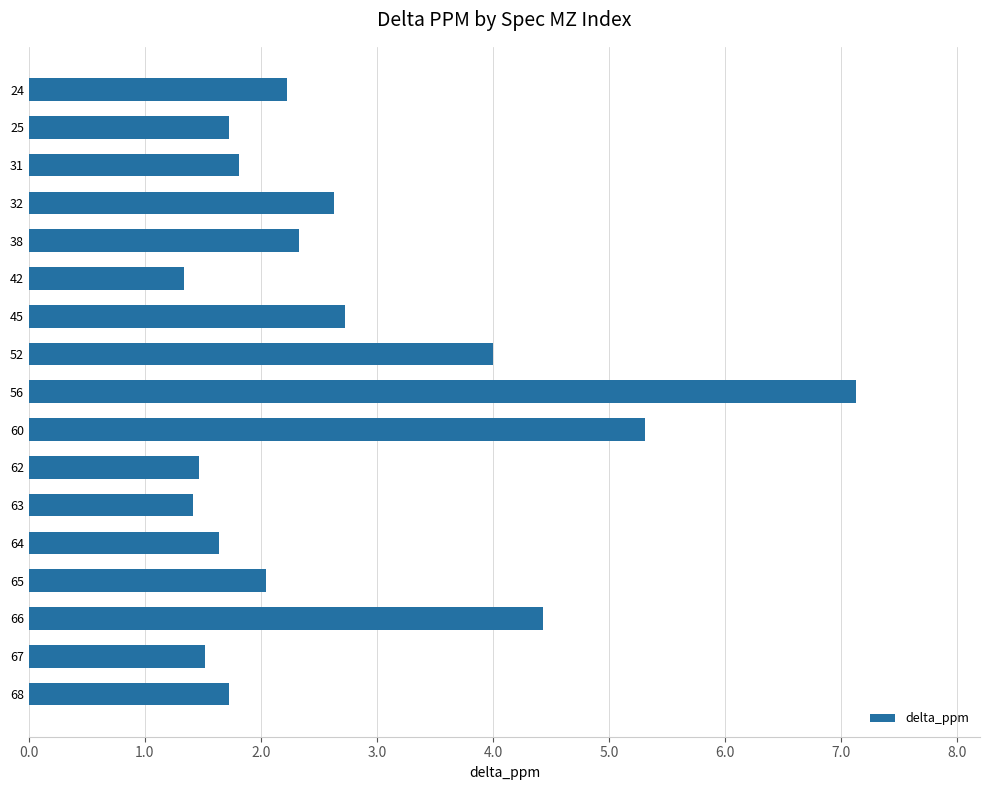

What is the greatest value displayed?

7.1